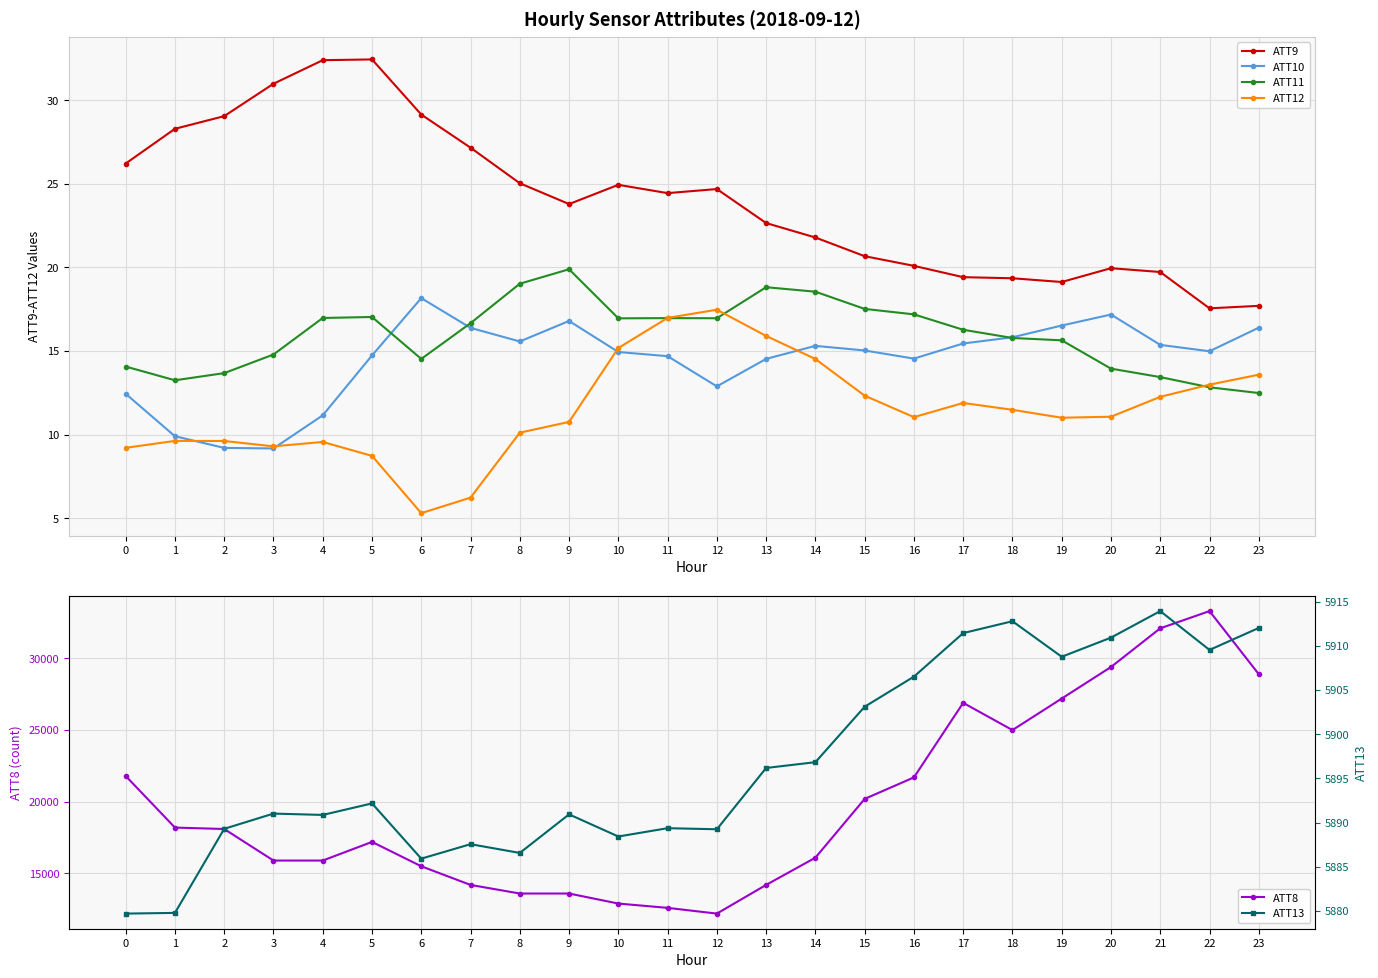

At which label is ATT12 closest to 11?

19